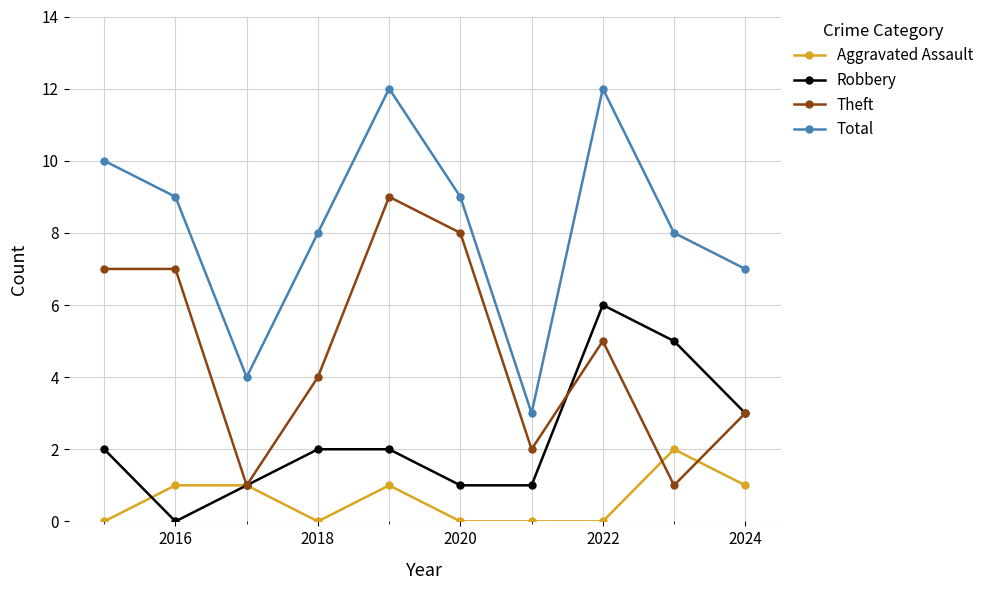

Rank the series by their maximum value, from lowest to highest.

Aggravated Assault, Robbery, Theft, Total